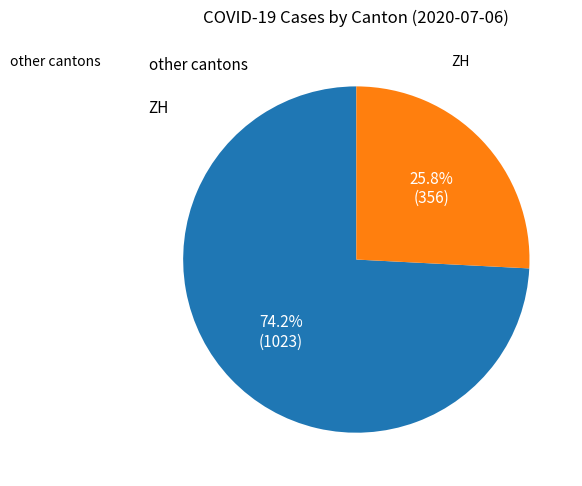

Is there a majority slice in this chart?

Yes